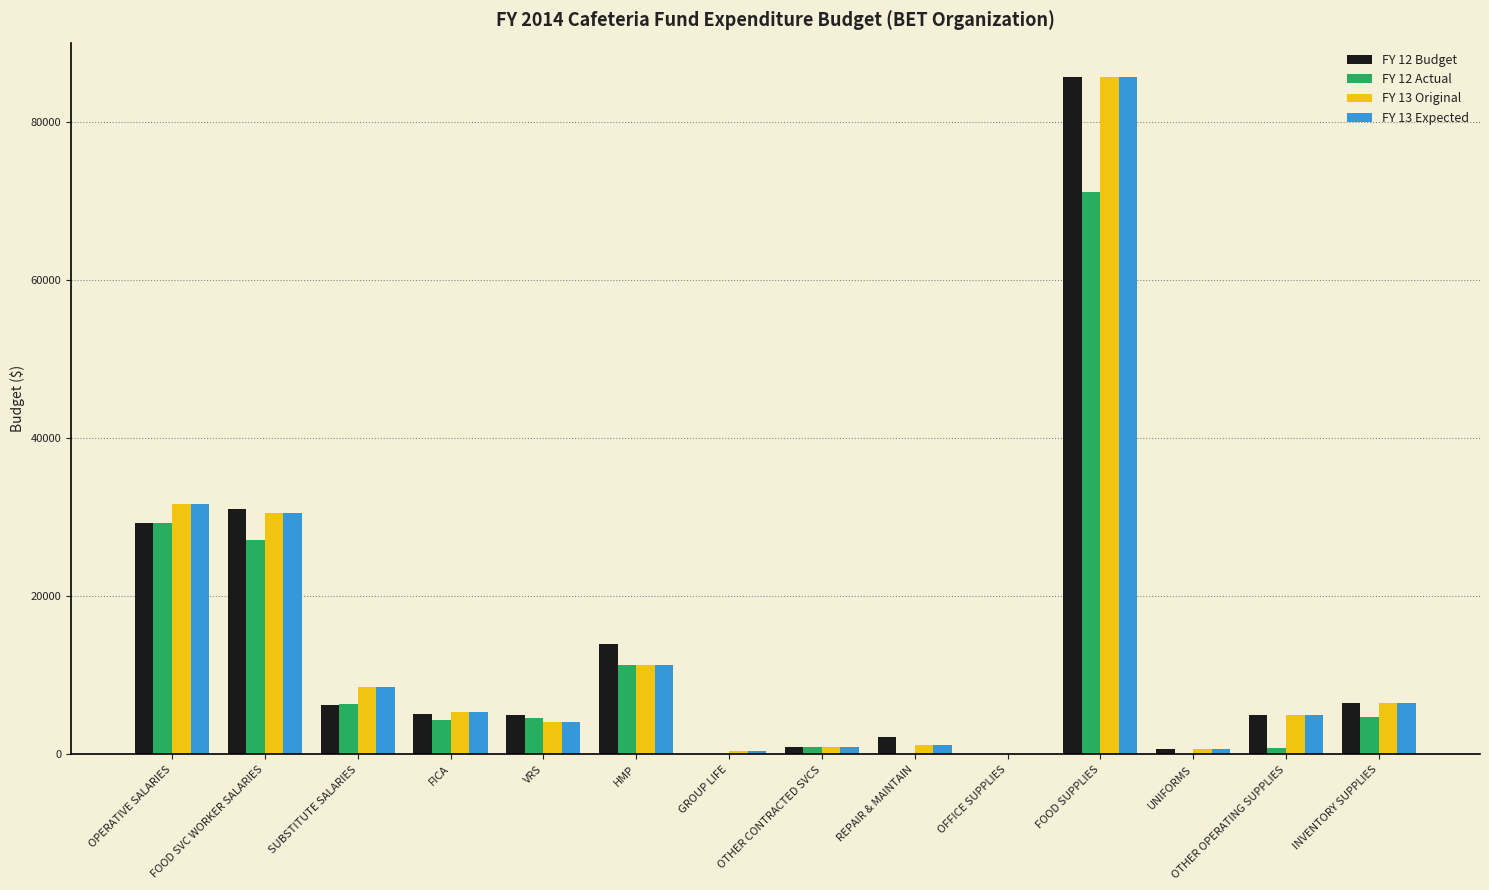

Is it true that FY 12 Budget equals 85800 at FOOD SUPPLIES?

True